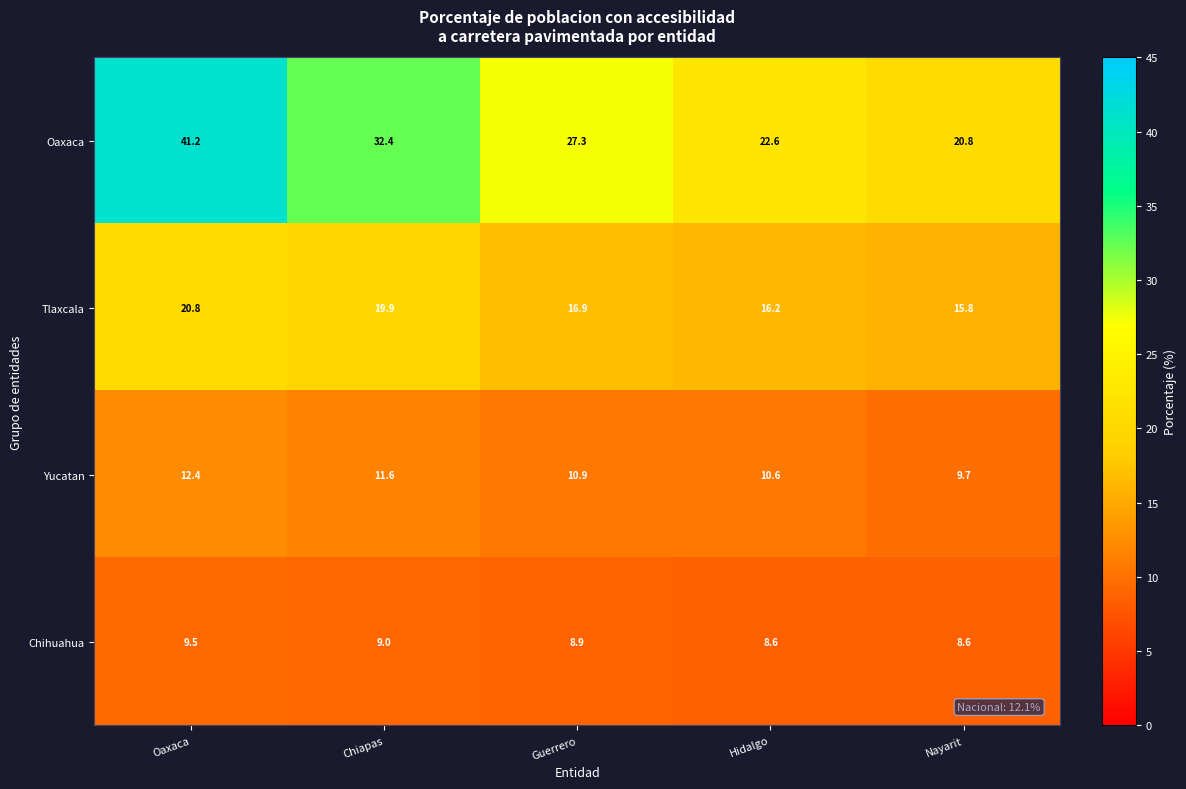

What is the smallest value displayed?

8.6